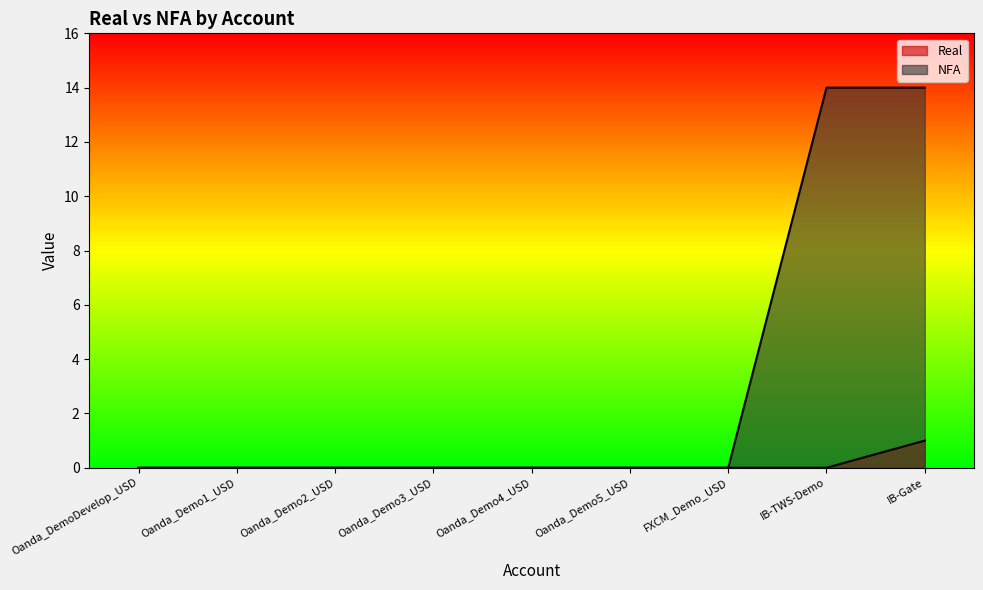

At which label does NFA reach its minimum?

Oanda_DemoDevelop_USD